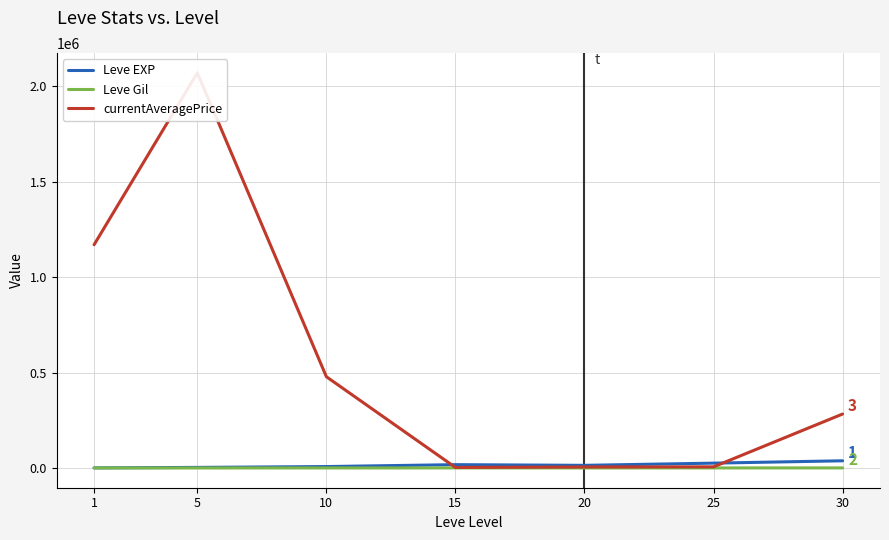

How many lines are shown in the chart?

3